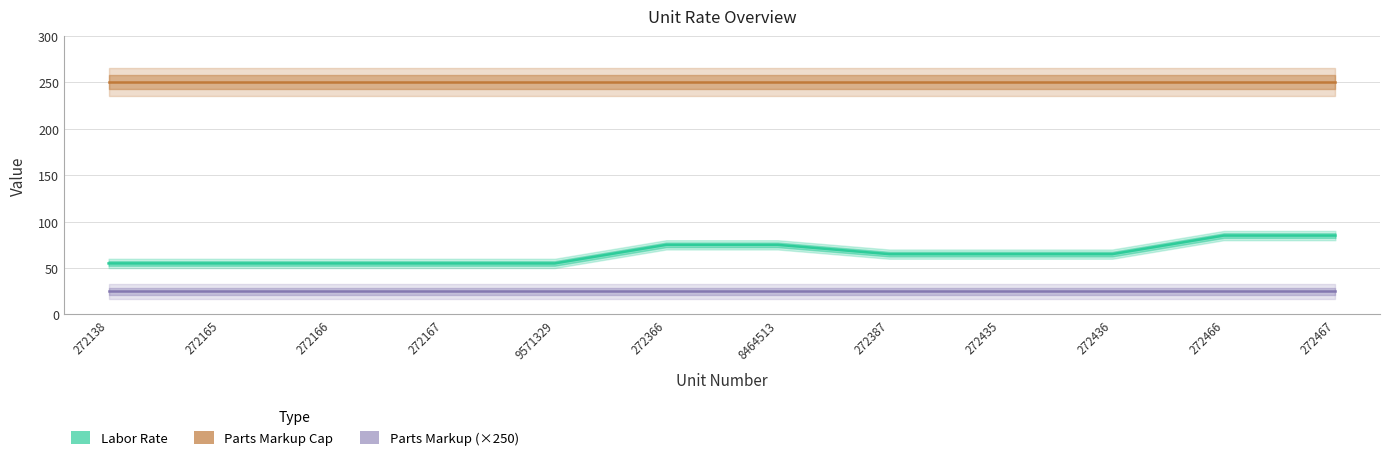

True or false: Labor Rate and Parts Markup (×250) intersect in this chart.

False